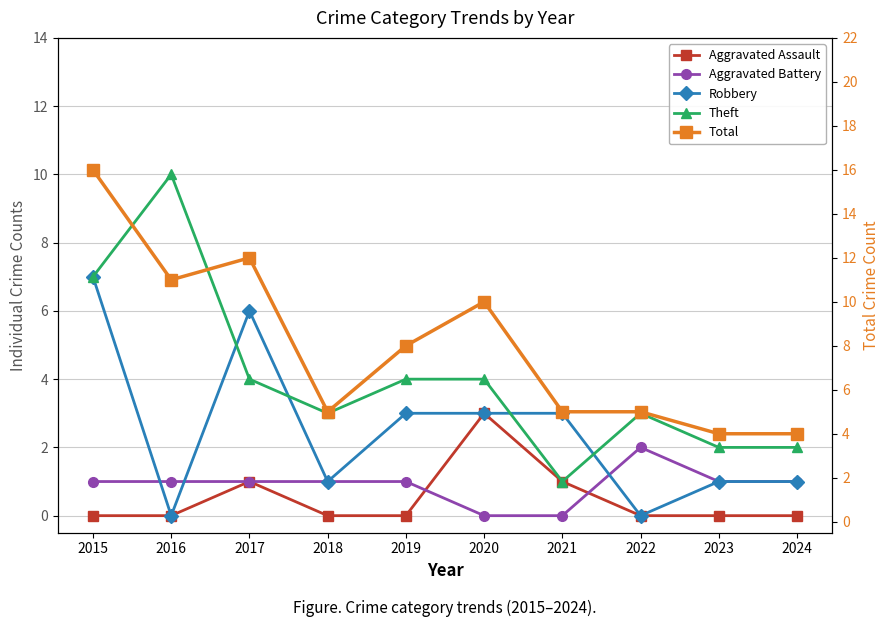

Is it true that Total equals 4 at 2024?

True